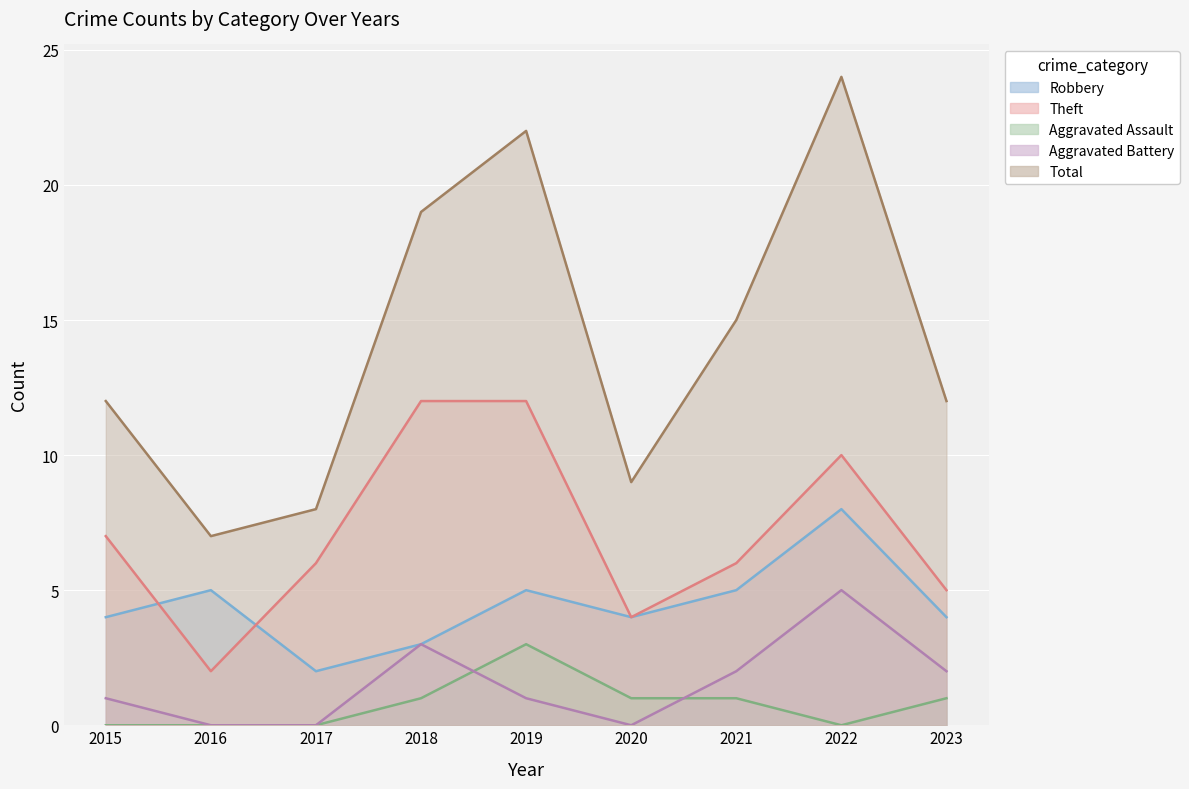

What is the total value across all series at 2020?

18